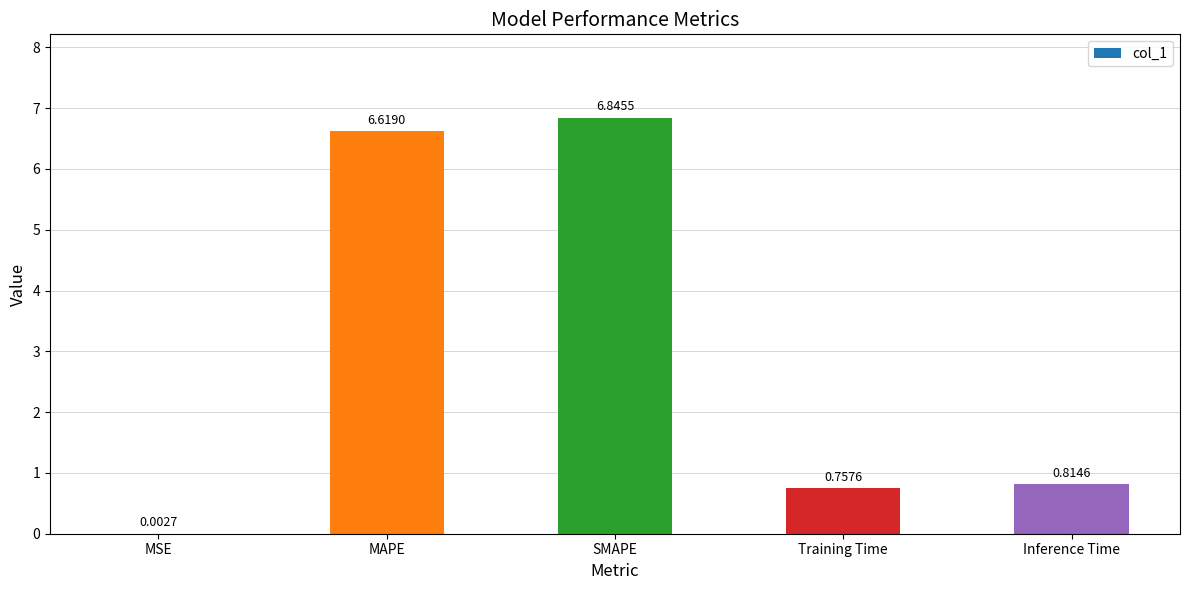

What is the sum of the values at Inference Time and SMAPE?

7.7